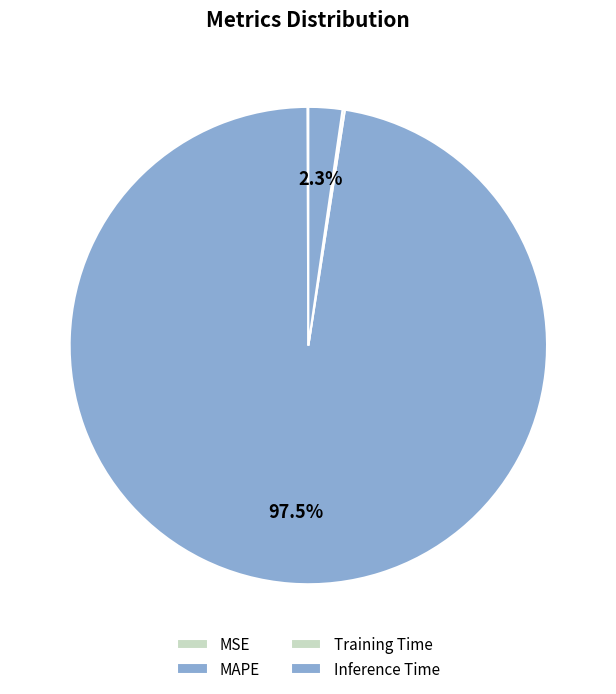

Rank the categories by value from highest to lowest.

MAPE, Inference Time, Training Time, MSE